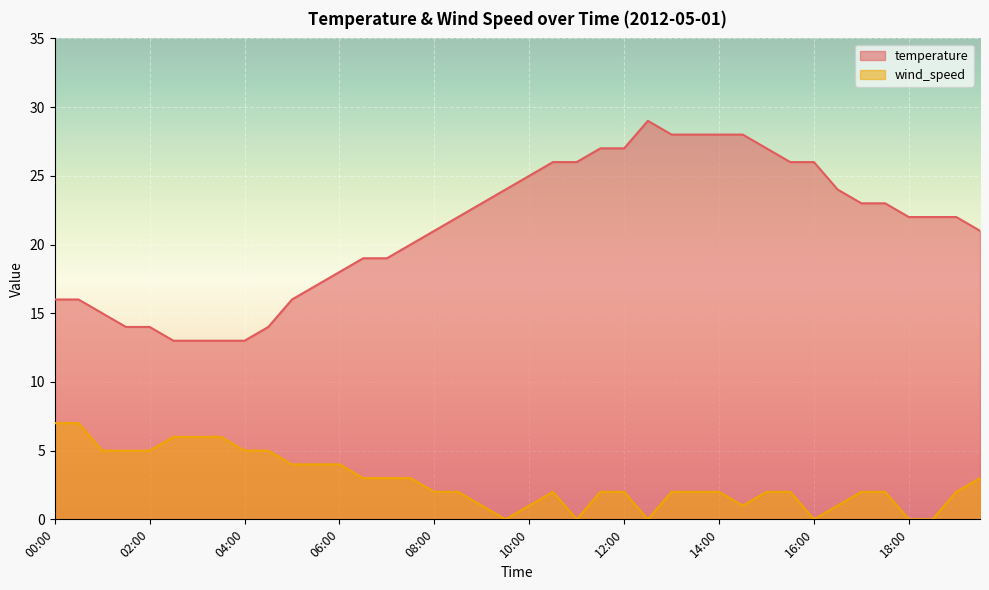

What is the spread (max minus min) of values at 03:30?

7